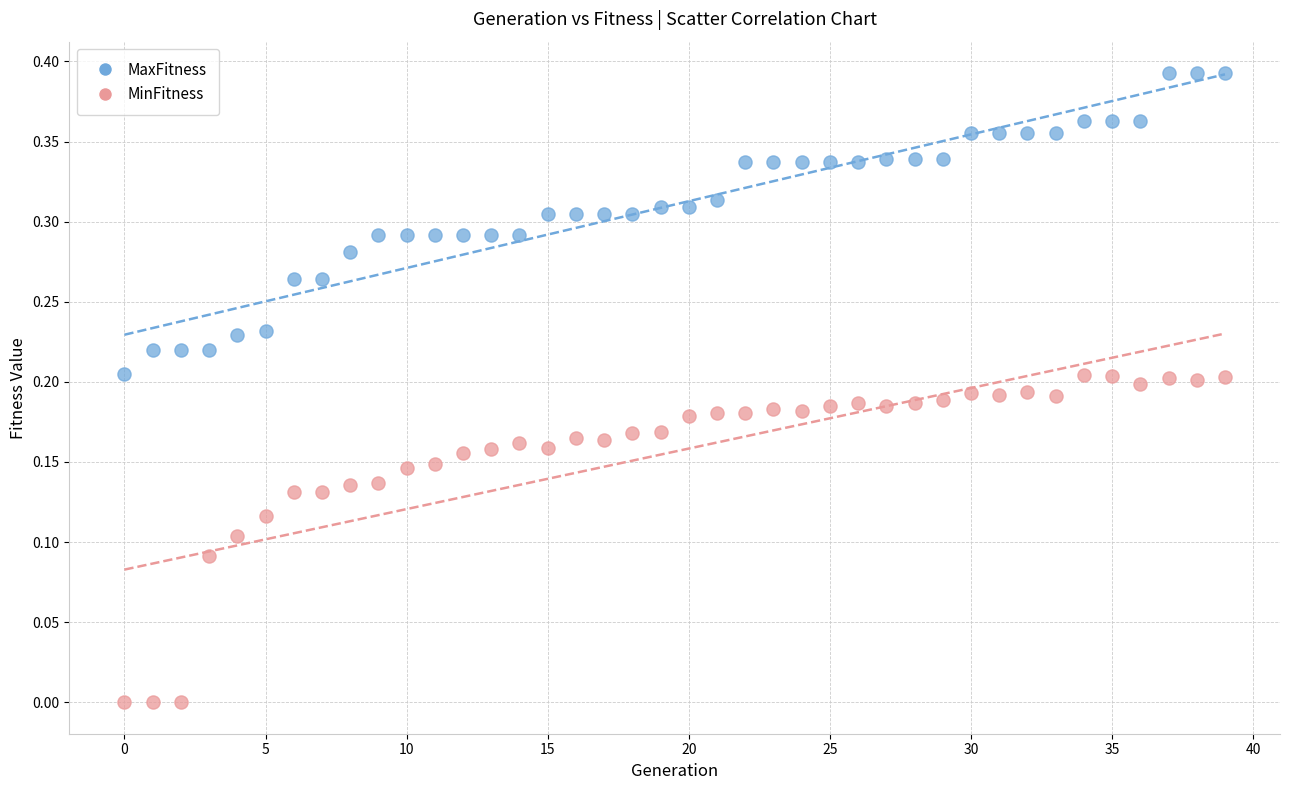

Which series reaches the maximum Y coordinate?

MaxFitness